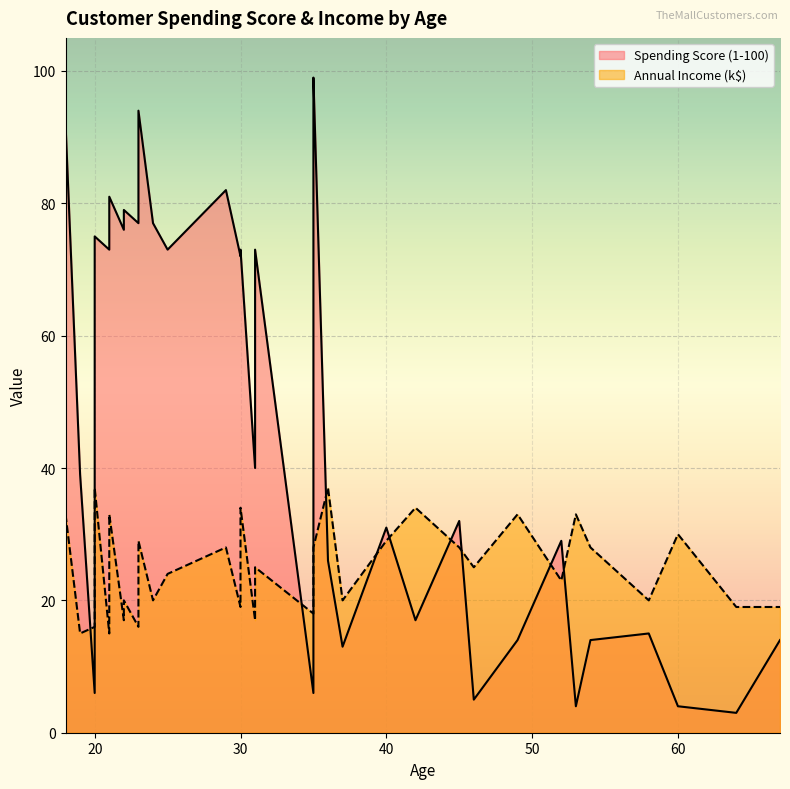

Read the Annual Income (k$) value at 18, to the nearest 10.

30